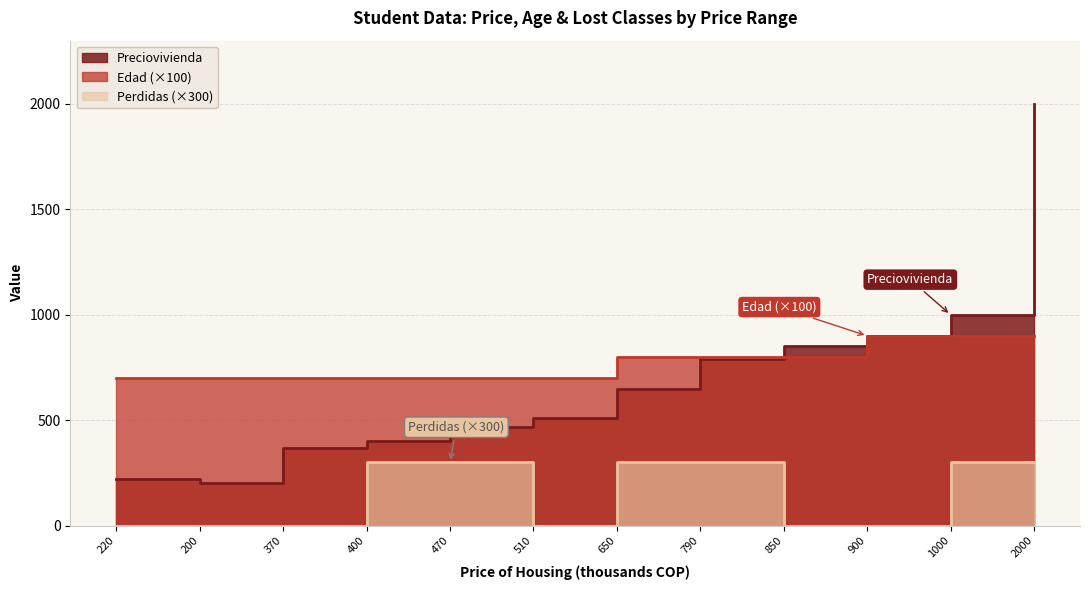

Which series has the largest total across all categories?

Edad